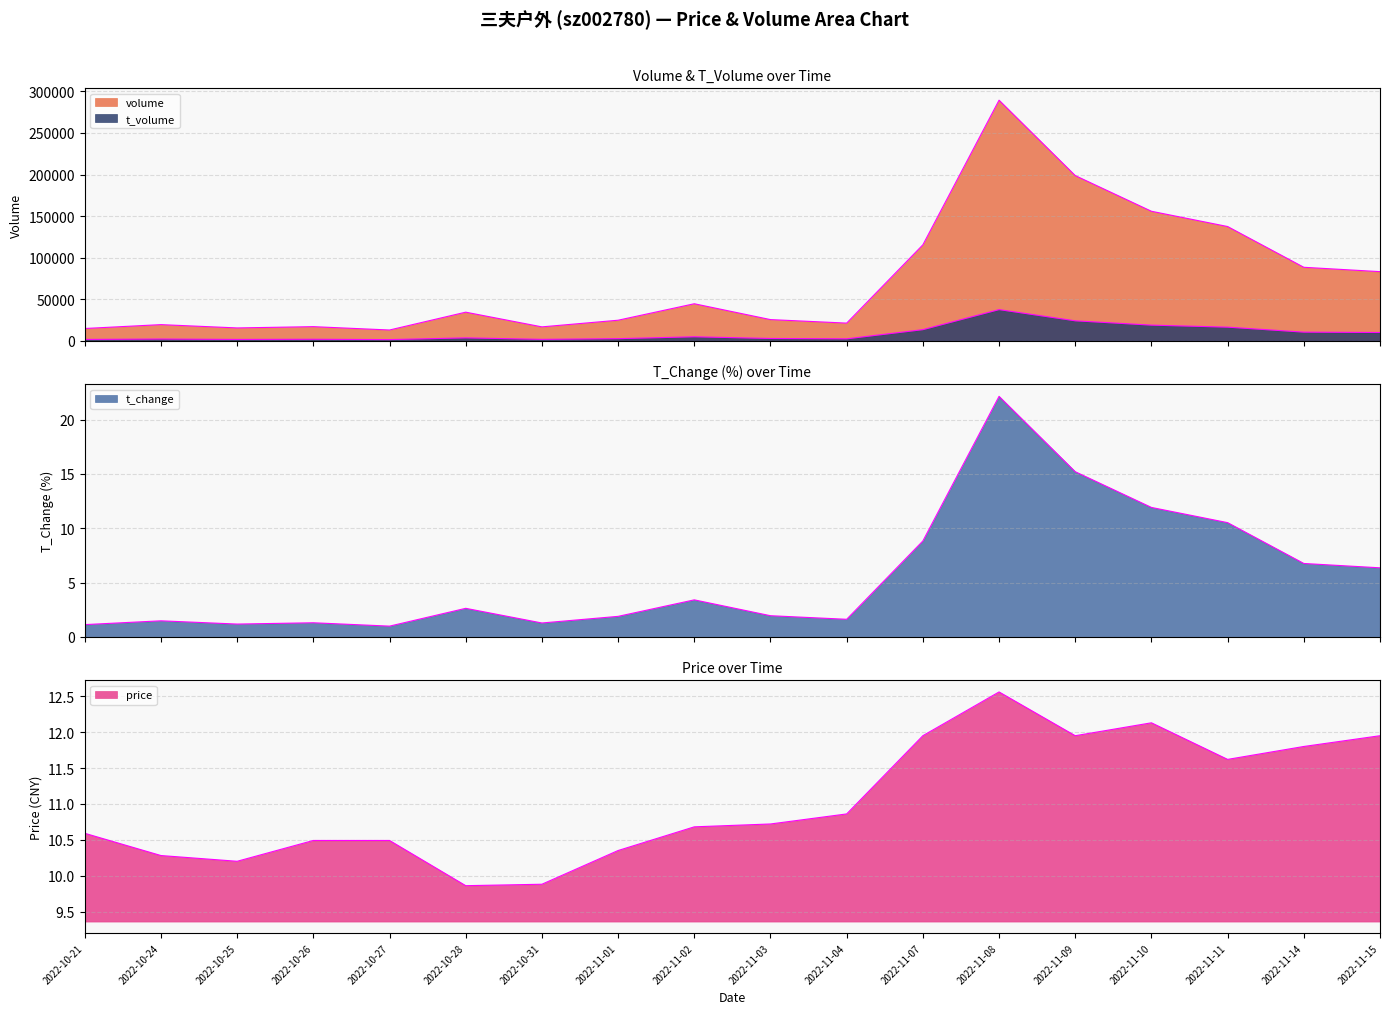

Rank the series by their maximum value, from highest to lowest.

volume, t_volume, t_change, price